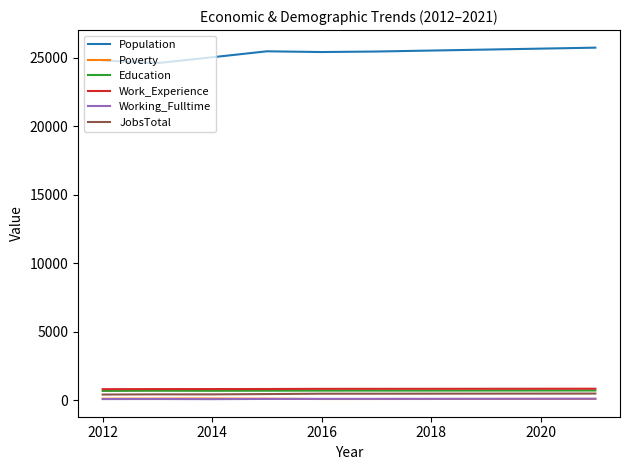

What is the minimum value for Education?

681